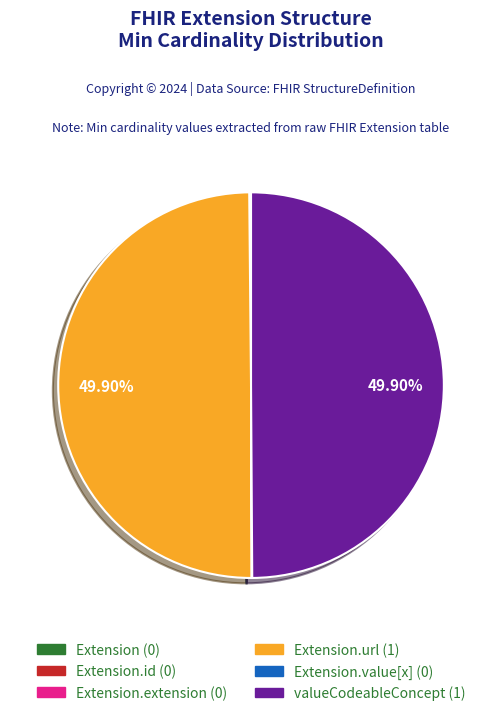

Which category has the smallest portion of the pie?

Extension